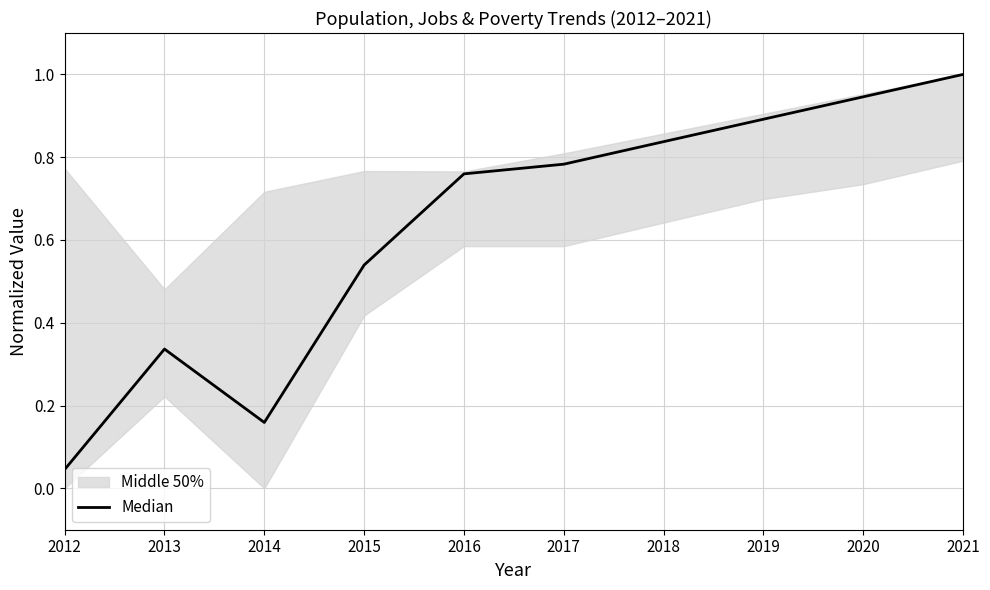

What is the change in value from 2013 to 2016?

+0.4